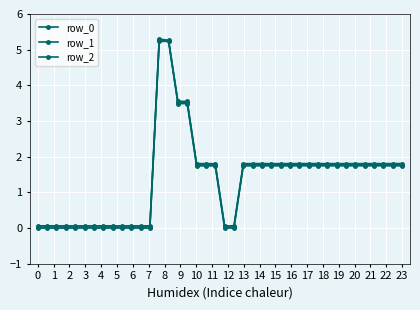

Reading right to left, what are all the values shown in this chart?

row_0: 1.7	1.7	1.7	1.7	1.7	1.7	1.7	1.7	1.7	1.7	1.7	1.7	1.7	1.7	1.7	1.7	1.7	1.7	0.0	0.0	1.7	1.7	1.7	3.5	3.5	5.2	5.2	0.0	0.0	0.0	0.0	0.0	0.0	0.0	0.0	0.0	0.0	0.0	0.0	0.0
row_1: 1.8	1.8	1.8	1.8	1.8	1.8	1.8	1.8	1.8	1.8	1.8	1.8	1.8	1.8	1.8	1.8	1.8	1.8	0.0	0.0	1.8	1.8	1.8	3.5	3.5	5.2	5.3	0.0	0.0	0.0	0.0	0.0	0.0	0.0	0.0	0.0	0.0	0.0	0.0	0.0
row_2: 1.8	1.8	1.8	1.8	1.8	1.8	1.8	1.8	1.8	1.8	1.8	1.8	1.8	1.8	1.8	1.8	1.8	1.8	0.1	0.1	1.8	1.8	1.8	3.6	3.6	5.3	5.3	0.1	0.1	0.1	0.1	0.1	0.1	0.1	0.1	0.1	0.1	0.1	0.1	0.1